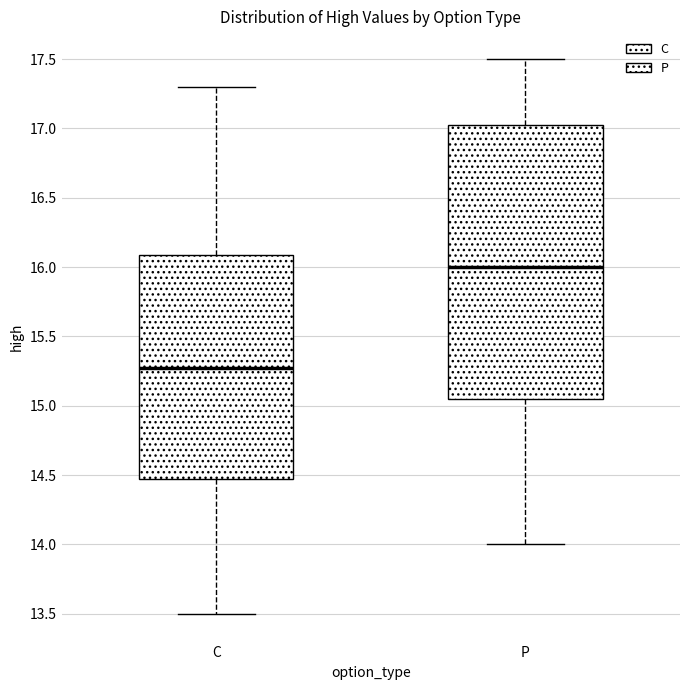

Comparing the boxes themselves (not the whiskers), which one is the tallest?

P